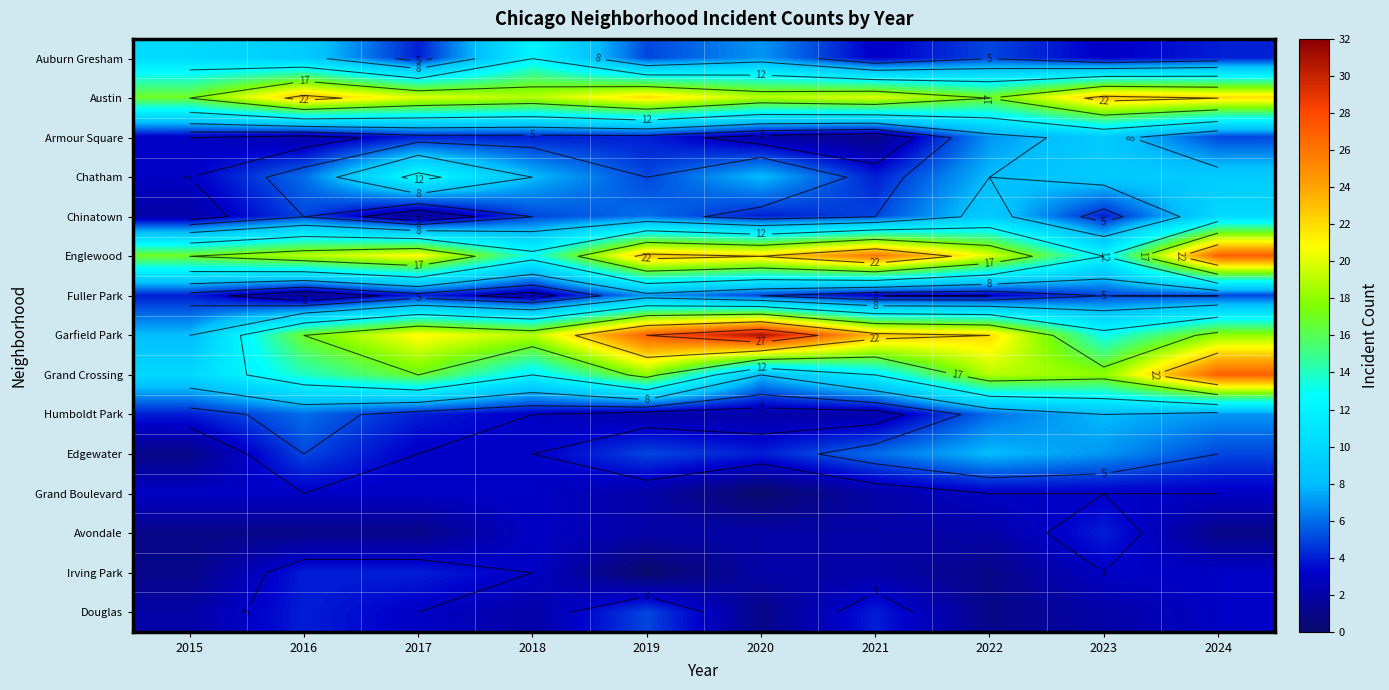

What is the difference between the maximum and minimum values in the Grand Boulevard series?

3